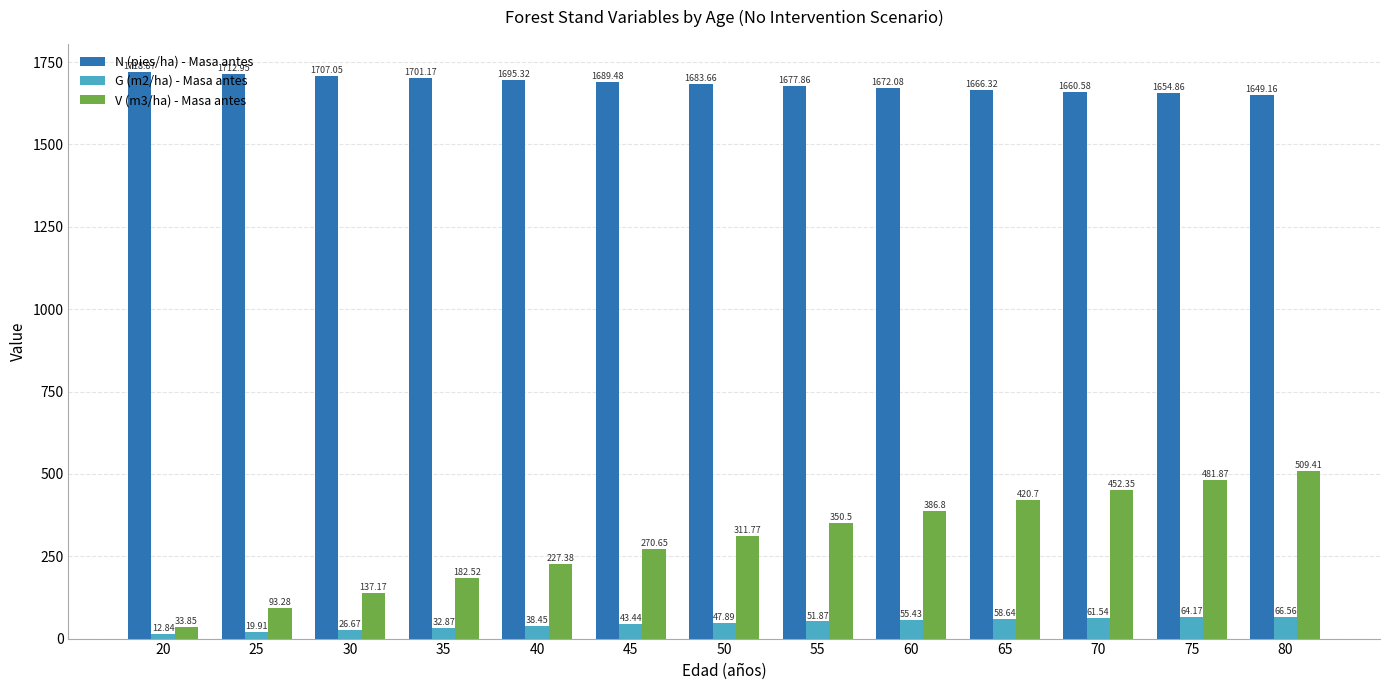

List the series in order of their overall mean, lowest first.

G (m2/ha) - Masa antes, V (m3/ha) - Masa antes, N (pies/ha) - Masa antes